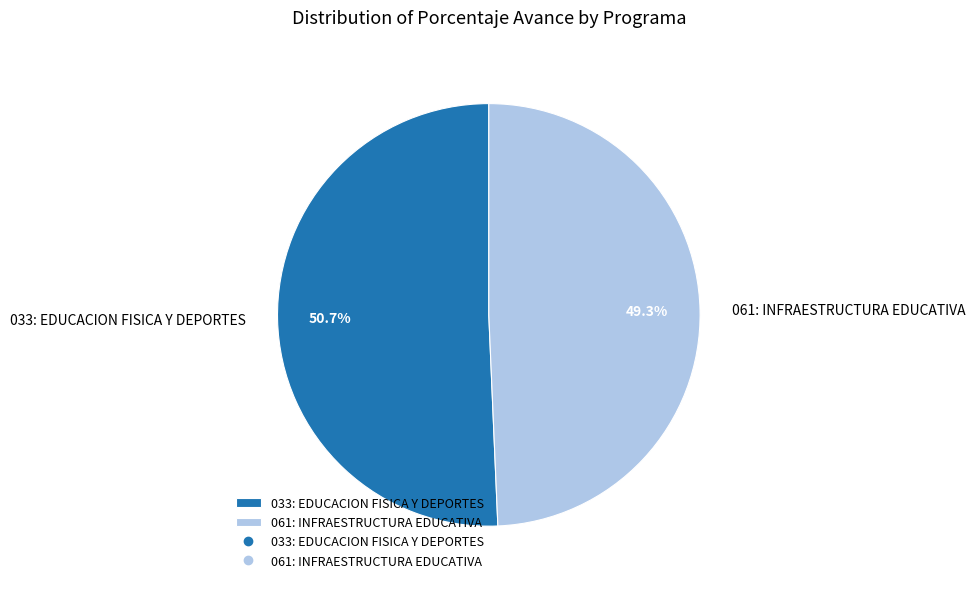

Which slice is the smallest?

061: INFRAESTRUCTURA EDUCATIVA